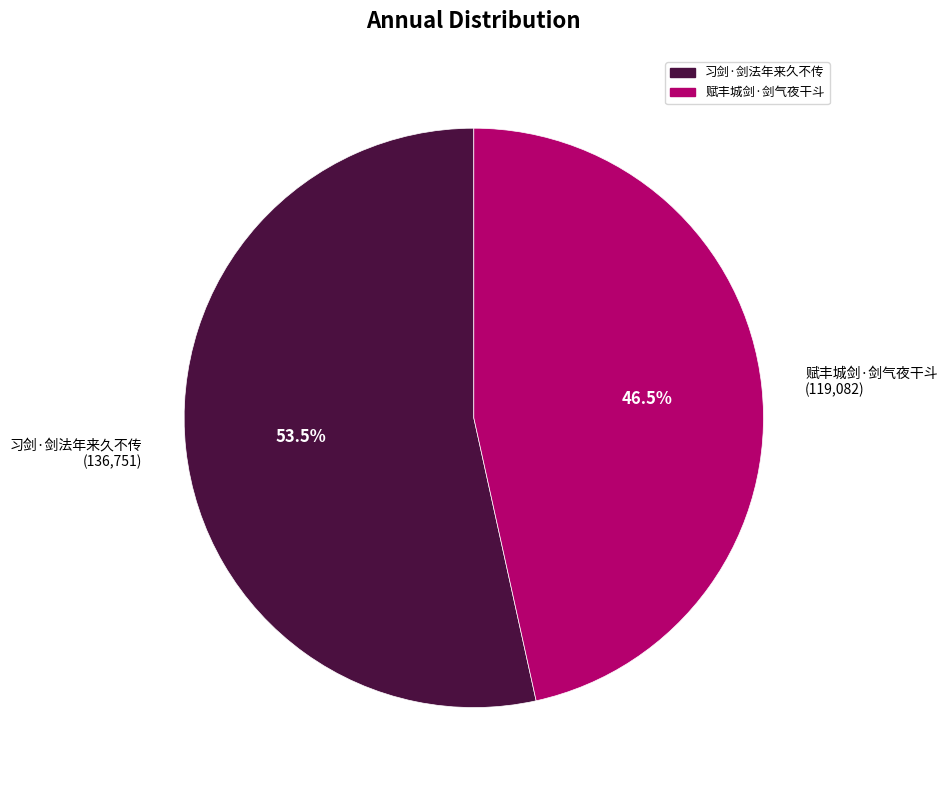

Which slice is the smallest?

赋丰城剑·剑气夜干斗